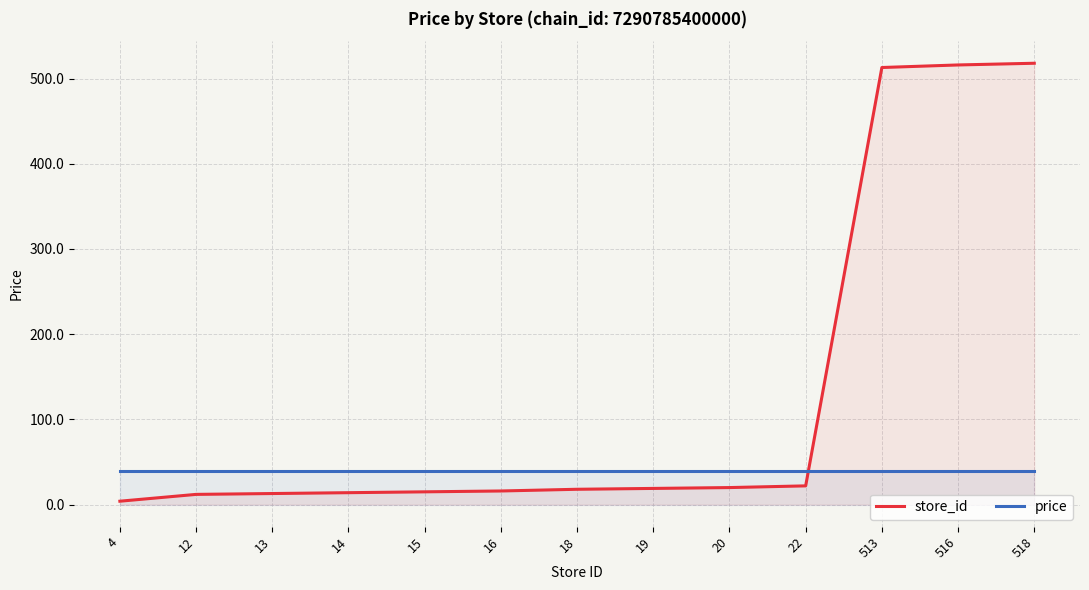

Reading right to left, list all the values displayed in this chart.

store_id: 518=518.0	516=516.0	513=513.0	22=22.0	20=20.0	19=19.0	18=18.0	16=16.0	15=15.0	14=14.0	13=13.0	12=12.0	4=4.0
price: 518=39.9	516=39.9	513=39.9	22=39.9	20=39.9	19=39.9	18=39.9	16=39.9	15=39.9	14=39.9	13=39.9	12=39.9	4=39.9